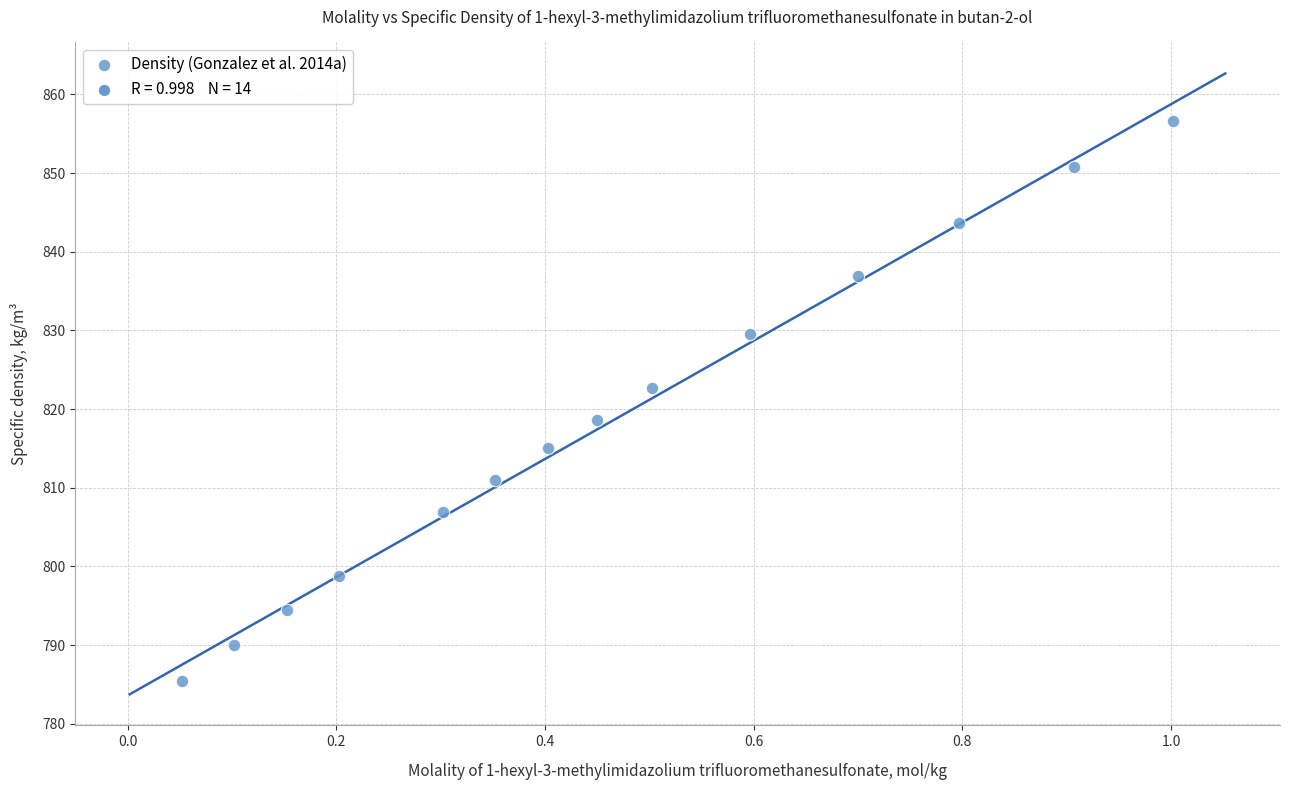

What is the range of Y values (max minus min)?

71.2